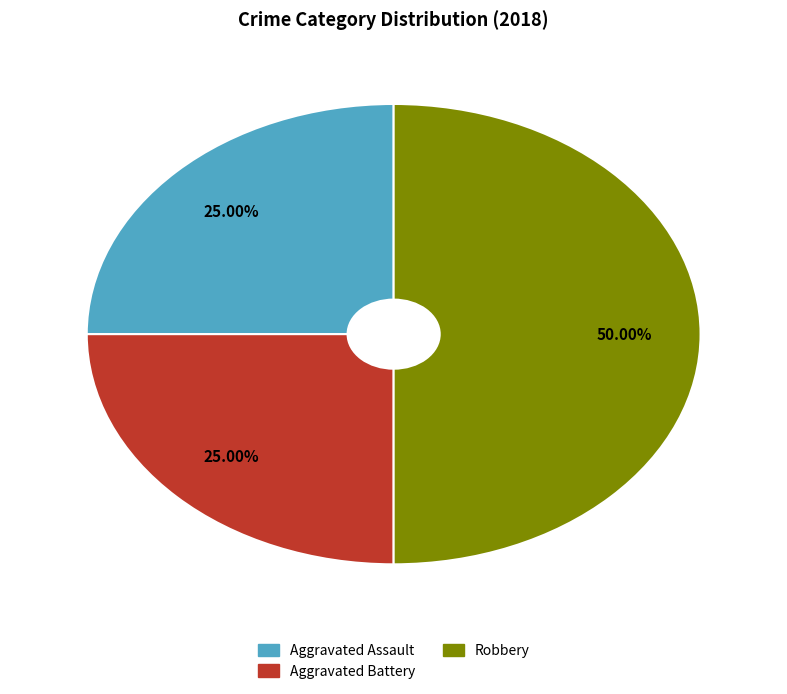

Which slice is the largest?

Robbery